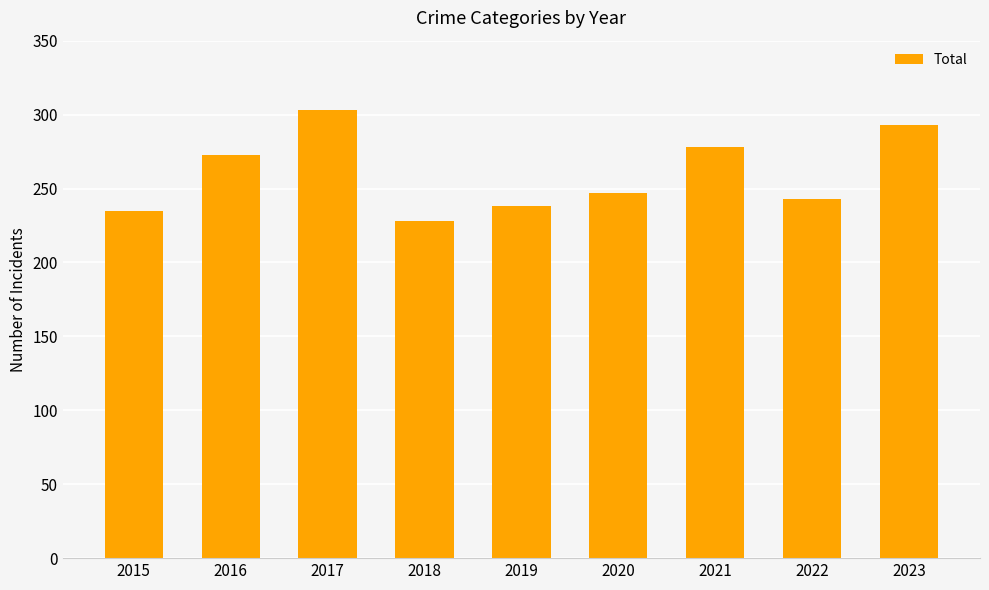

What is the change in value from 2018 to 2023?

+65